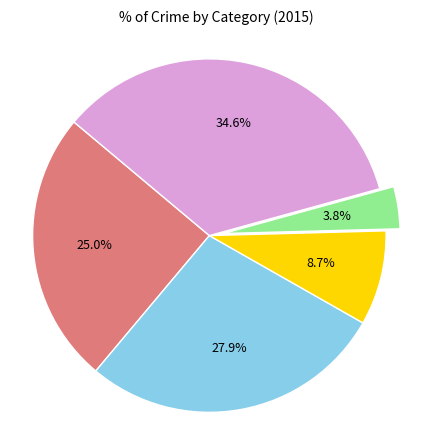

Does any single category account for the majority?

No